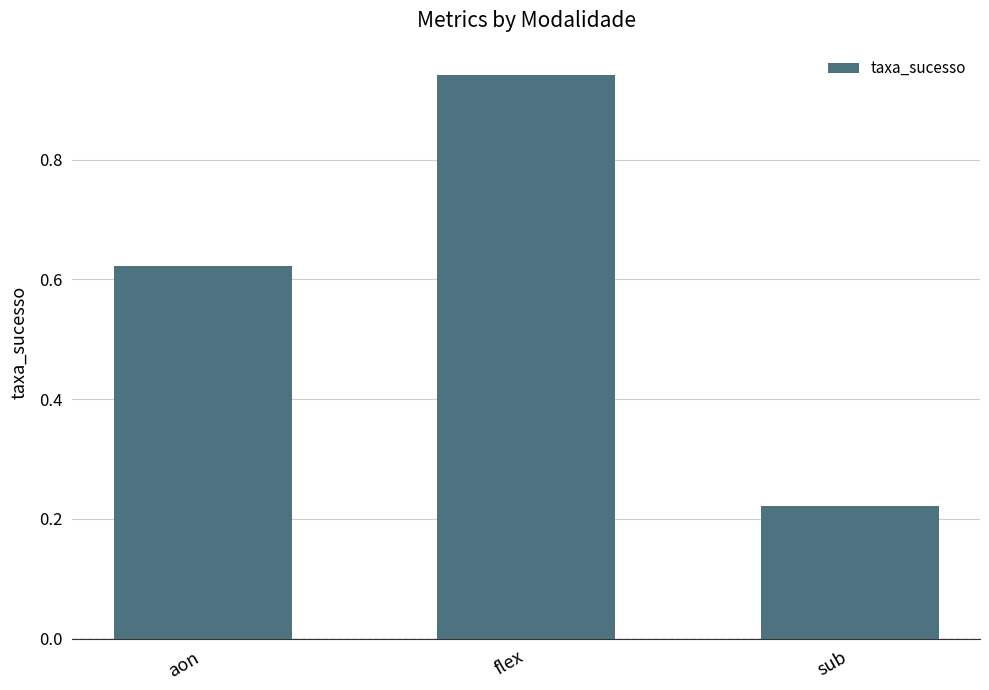

What is the change in value from aon to flex?

+0.3